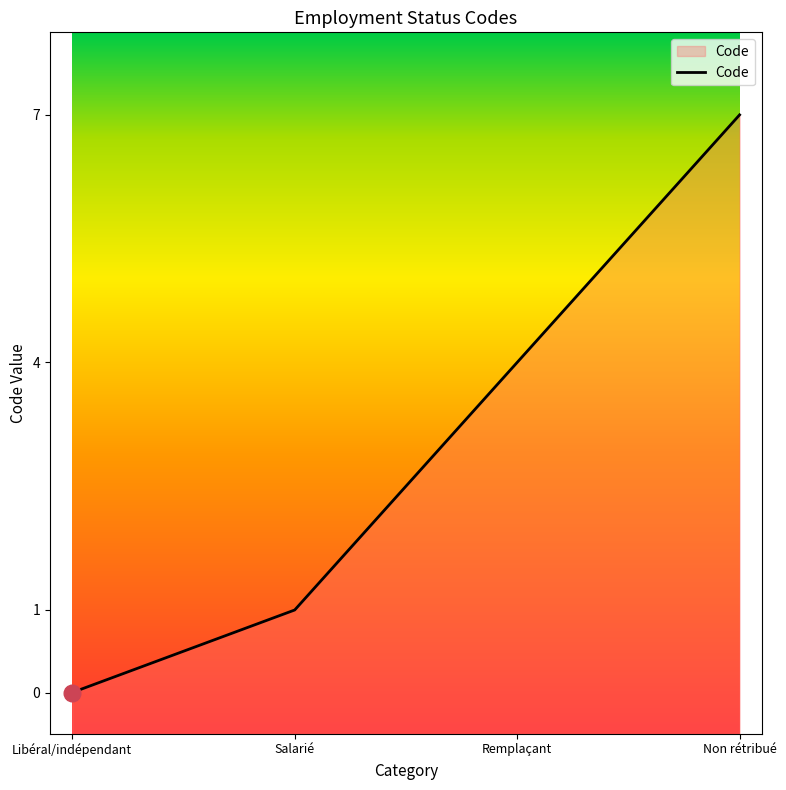

What is the label of the 1st point from the right?

Non rétribué